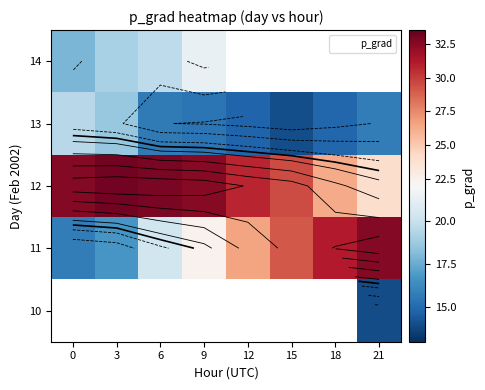

What is the maximum value shown in the chart?

33.1